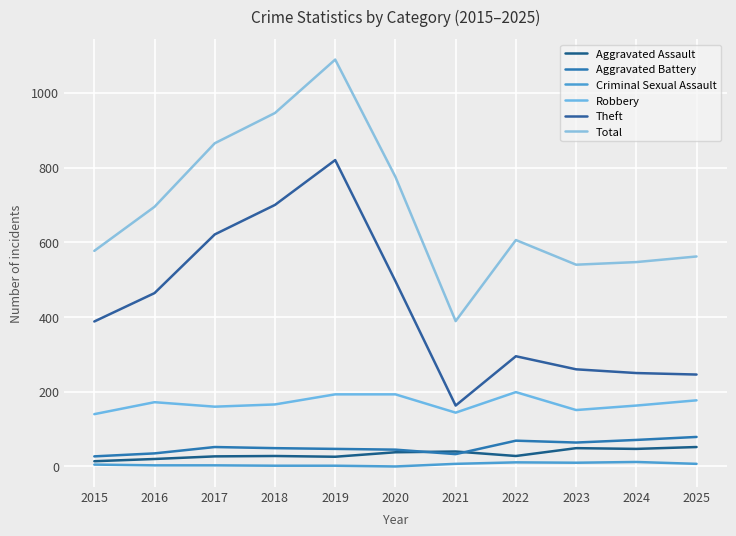

What value does the Robbery series have at 2024, to the nearest 5?

165